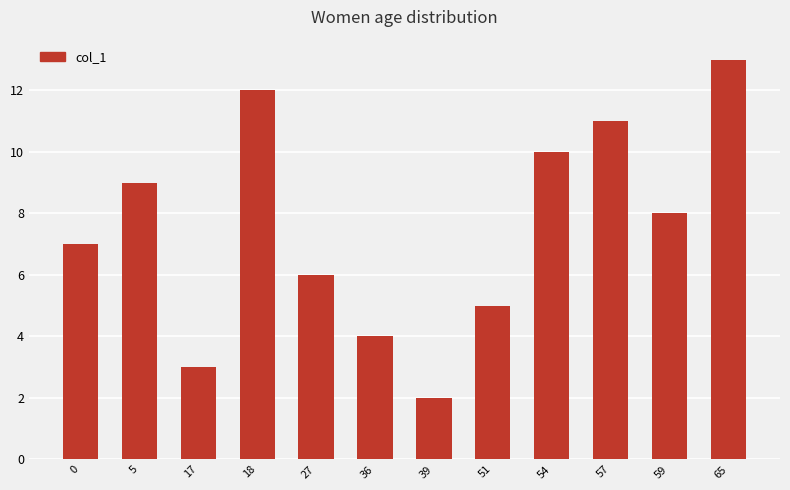

At which label does the data first exceed 8?

5